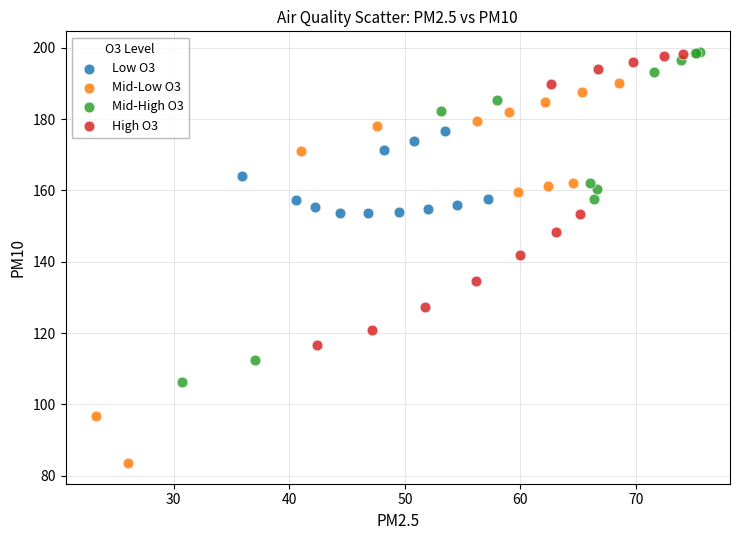

Which series reaches the minimum Y coordinate?

Mid-Low O3